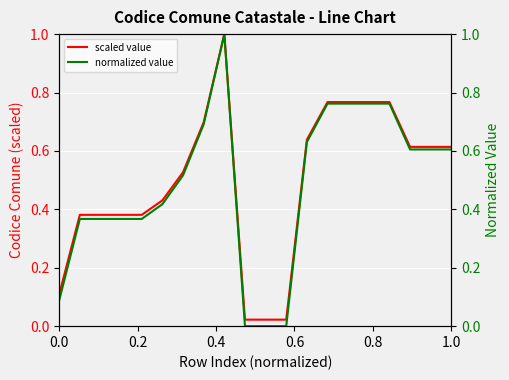

True or false: codice_comune_catastale (norm) and codice_comune_catastale cross at least once.

False